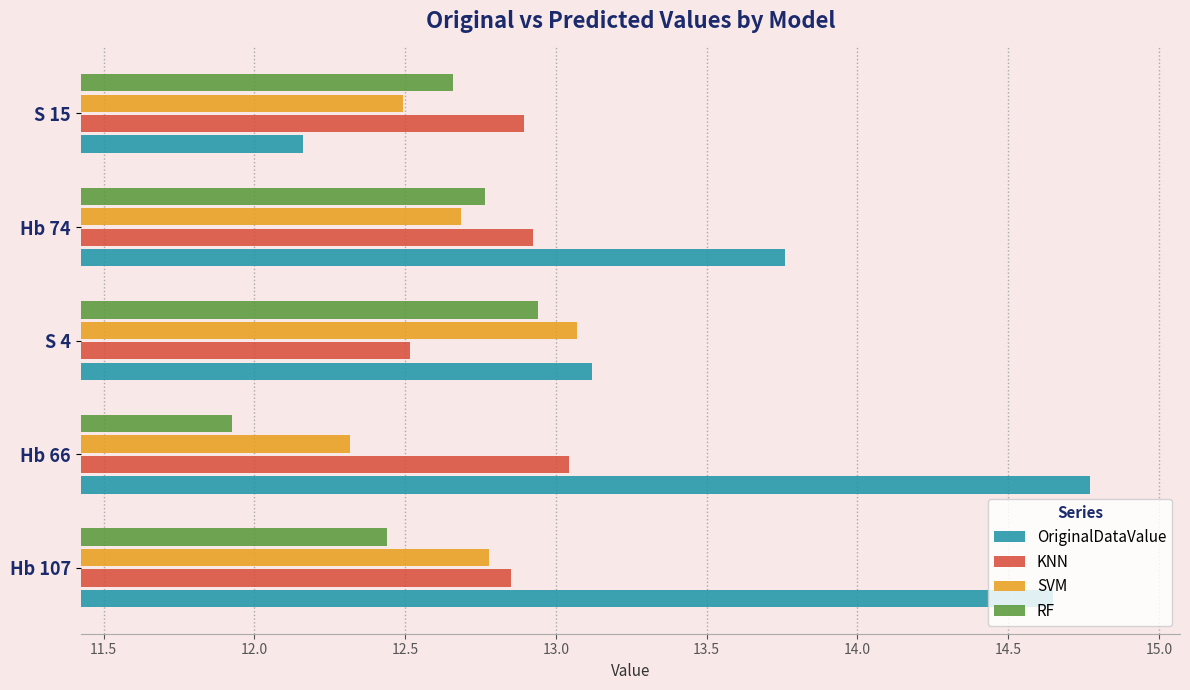

What is the spread (max minus min) of values at Hb 66?

2.8